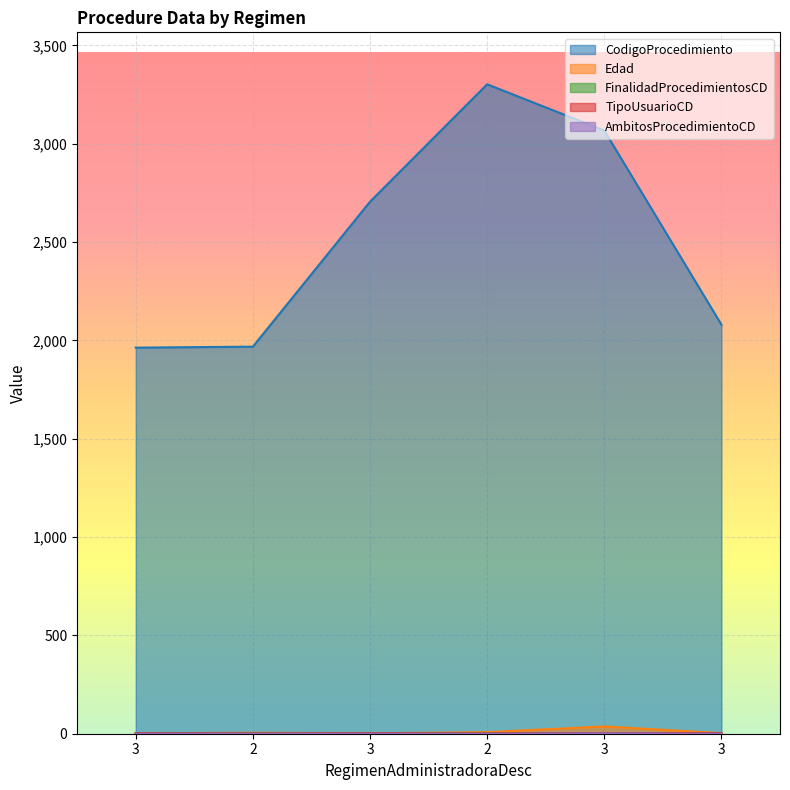

How many TipoUsuarioCD values are between 1 and 2?

6